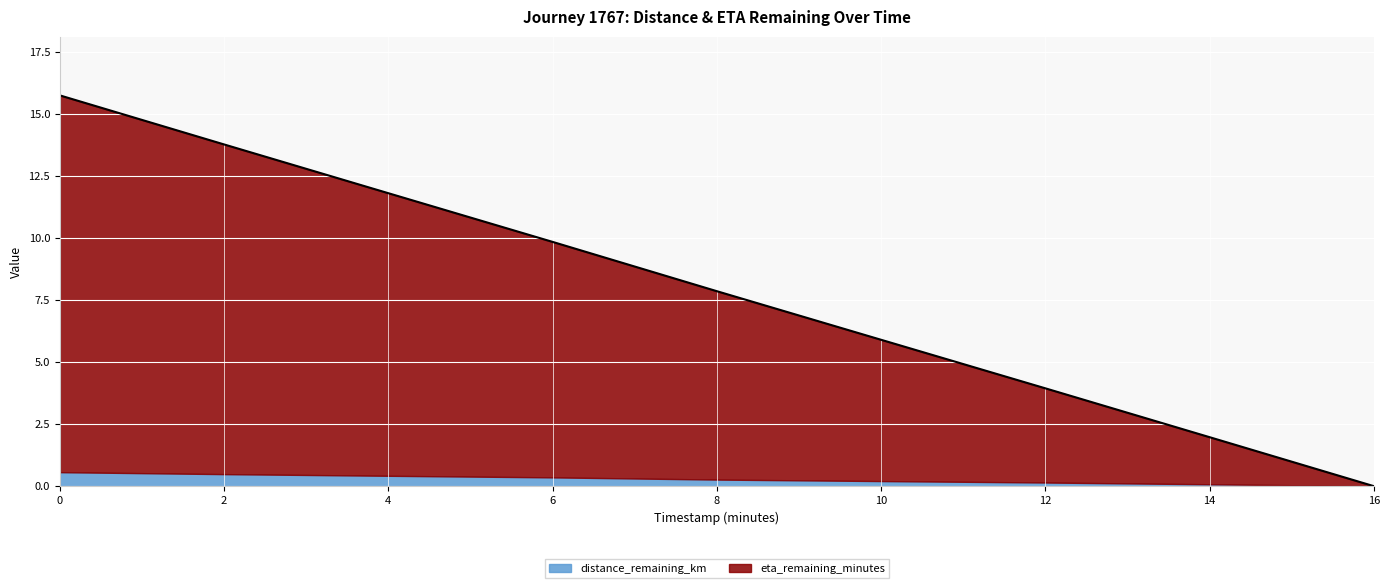

The value of distance_remaining_km at 16 is 0.0. True or false?

True